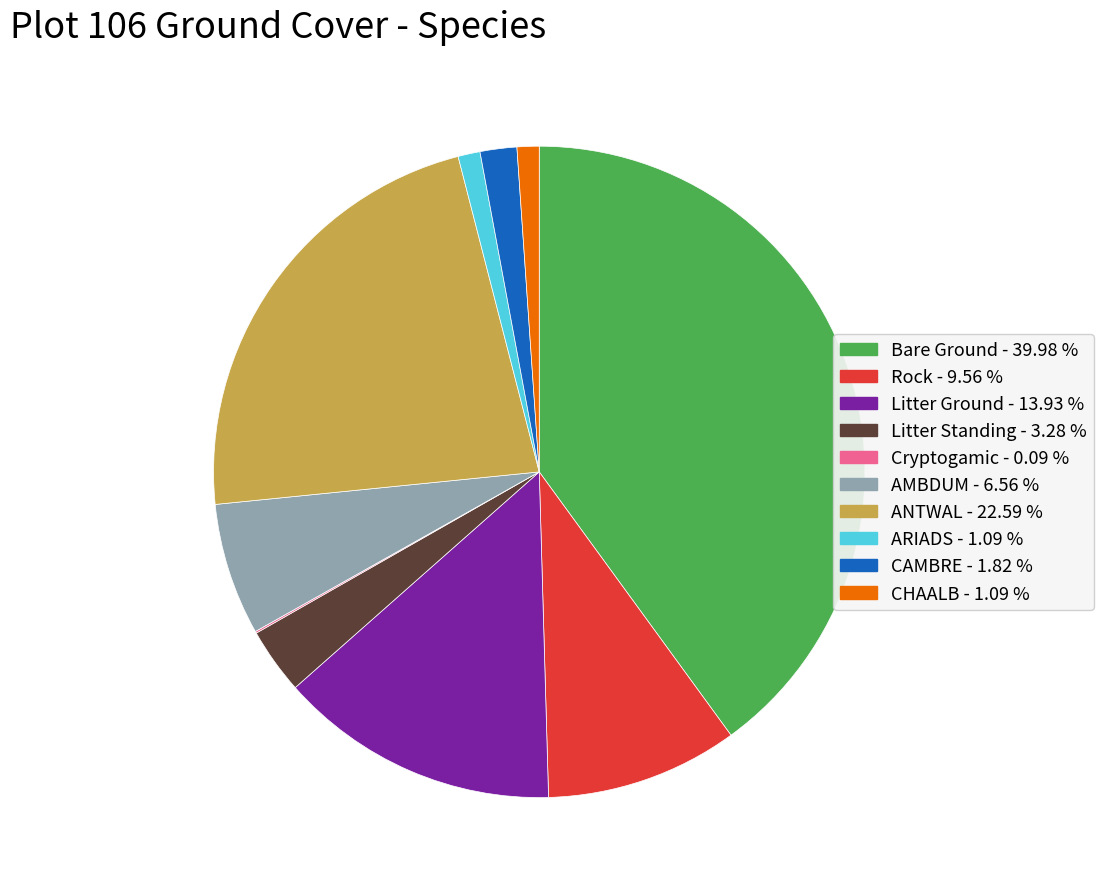

The Bare Ground slice represents 49% of the pie. True or false?

False